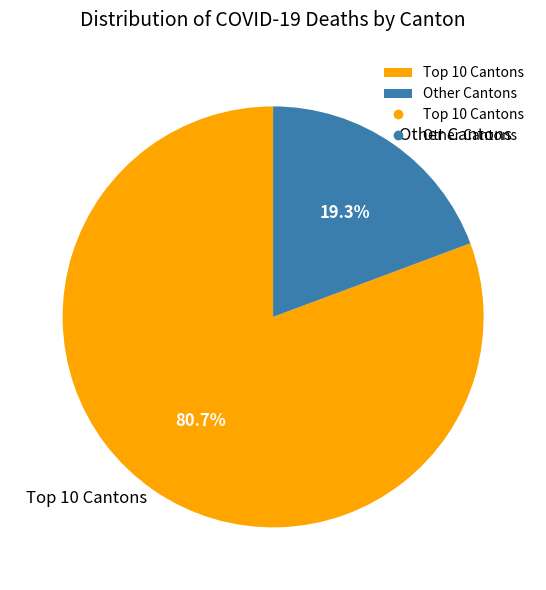

What is the largest slice in the pie chart?

Top 10 Cantons